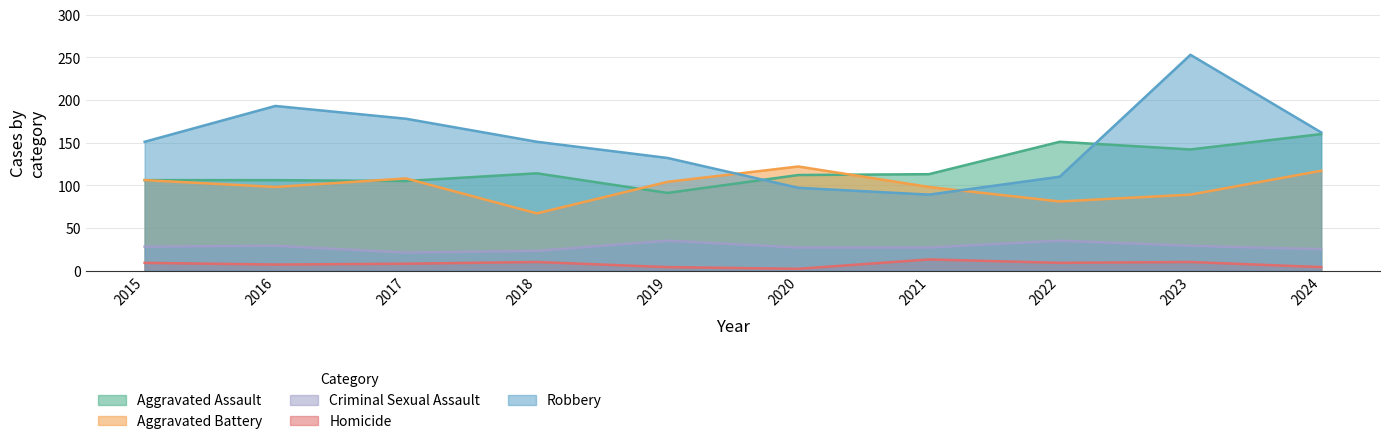

True or false: Aggravated Battery and Robbery intersect in this chart.

True